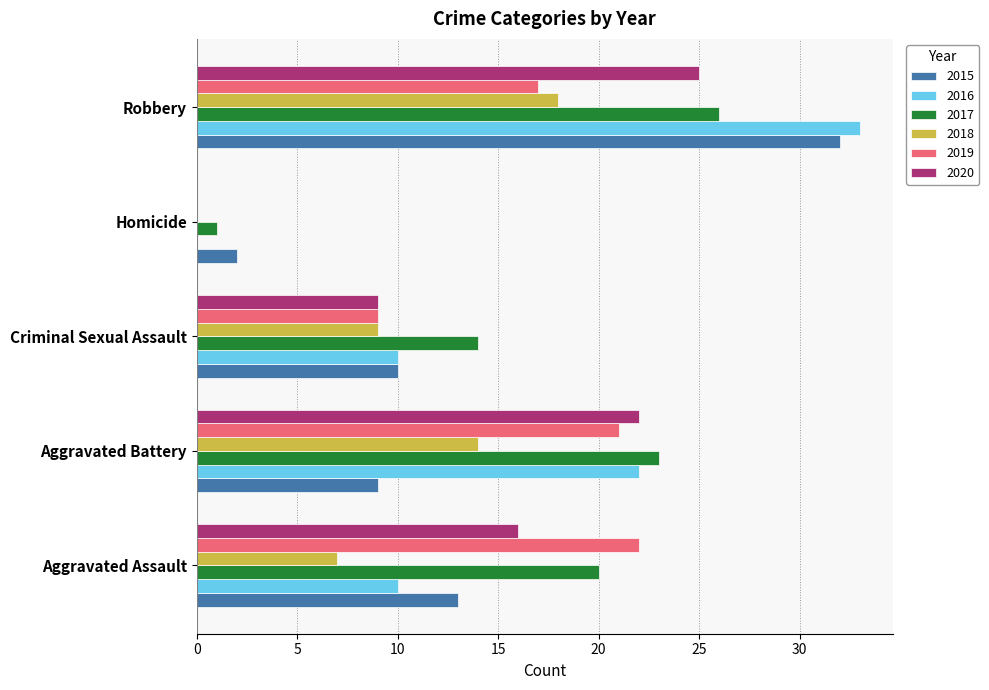

What is the approximate value of 2018 at Robbery, to the nearest 5?

20